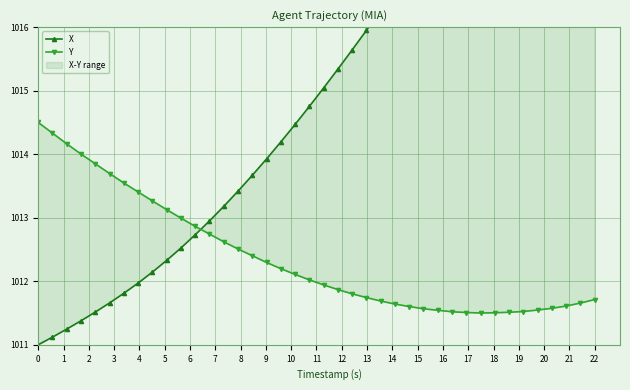

How many lines are shown in the chart?

2